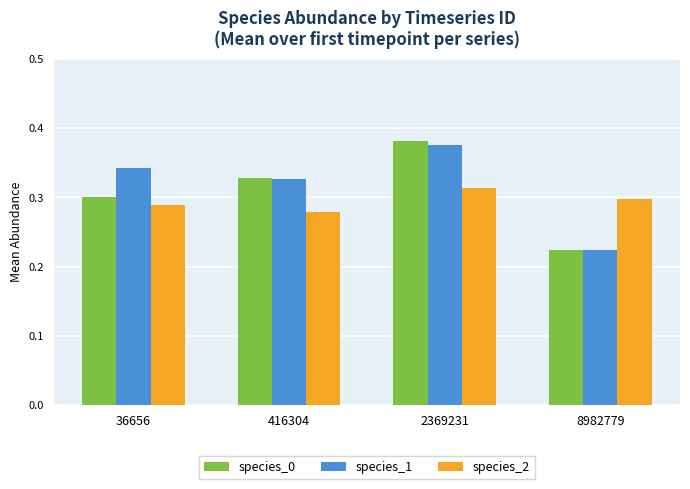

Which category has the highest value across all series?

2369231